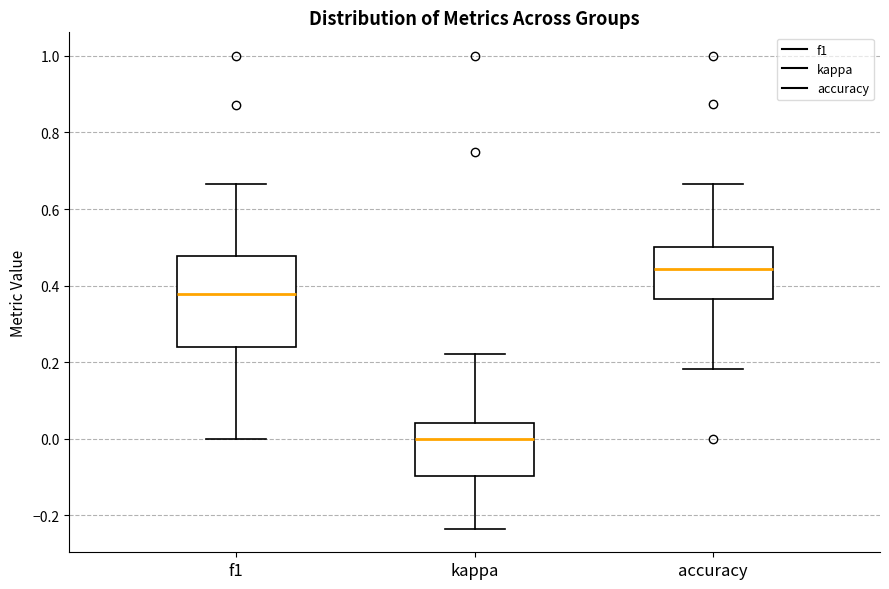

Reading left to right, transcribe this box plot: for each box, give where its median line is, the range the box spans, and where its two whiskers end, as read against the y-axis. The values are not printed on the chart, so give them approximately, as read against the axis.

f1: median 0.38, box 0.24 to 0.48, whiskers 0.00 to 0.66
kappa: median 0.00, box -0.10 to 0.04, whiskers -0.24 to 0.22
accuracy: median 0.44, box 0.36 to 0.50, whiskers 0.18 to 0.66